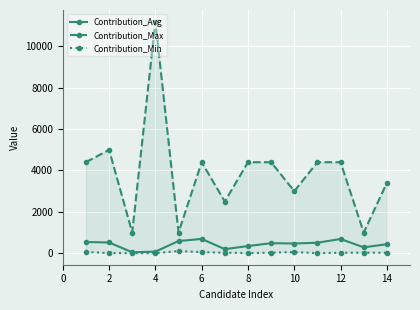

How many categories are shown in the chart?

14